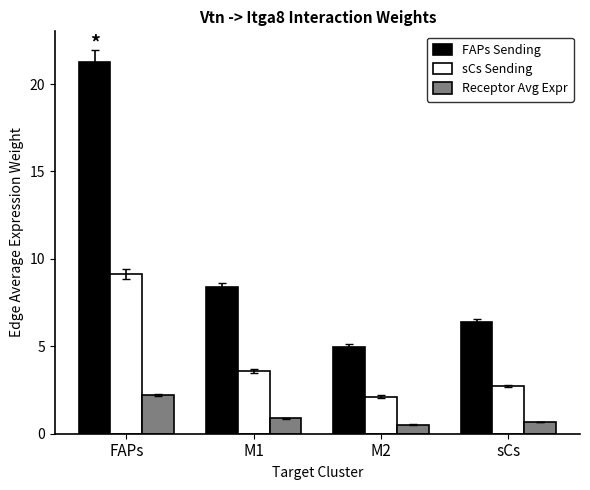

How many values in the FAPs Sending series are below 8?

2